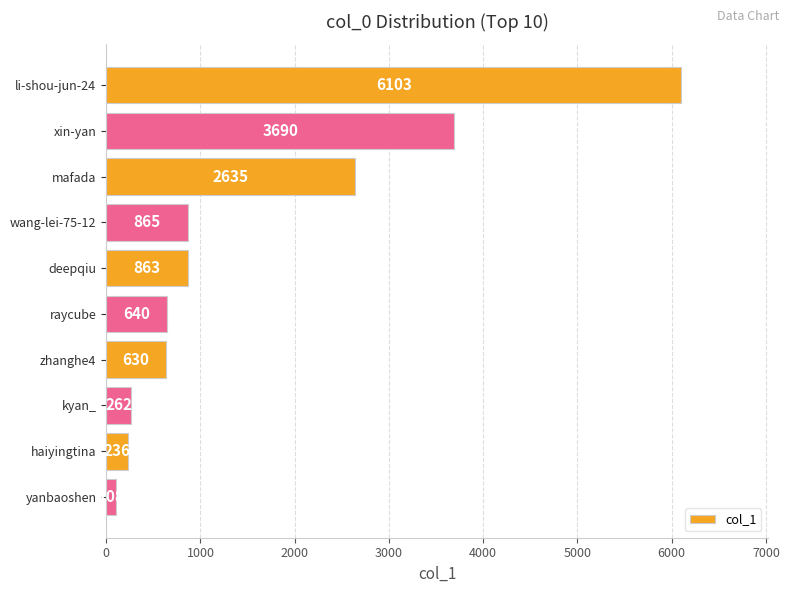

The chart shows a value of 1524 at xin-yan. True or false?

False